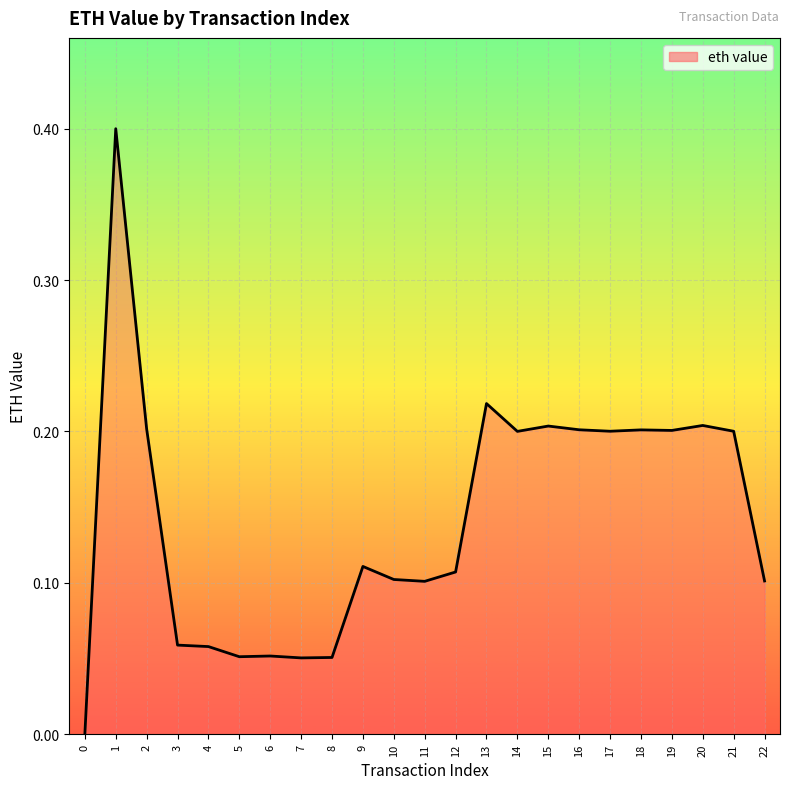

Count the values in the range 0 to 1.

23